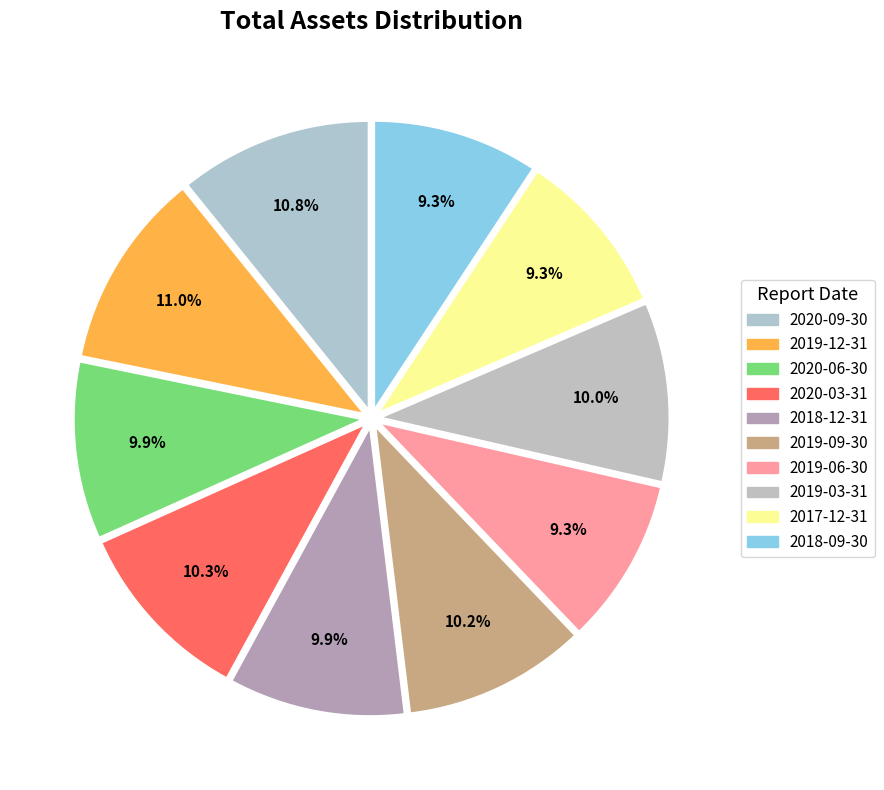

Does 2020-09-30 represent more than half of the total?

No